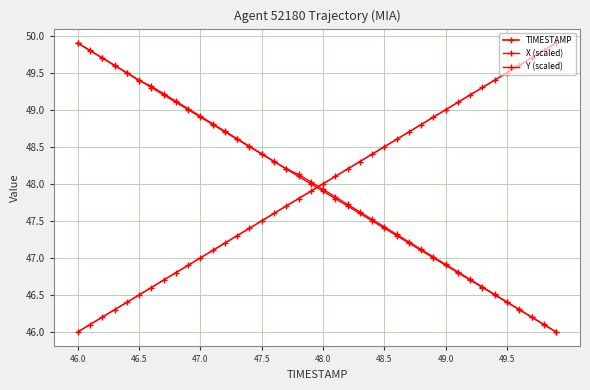

Which series ends up on top after the final intersection of Y (scaled) and TIMESTAMP?

TIMESTAMP